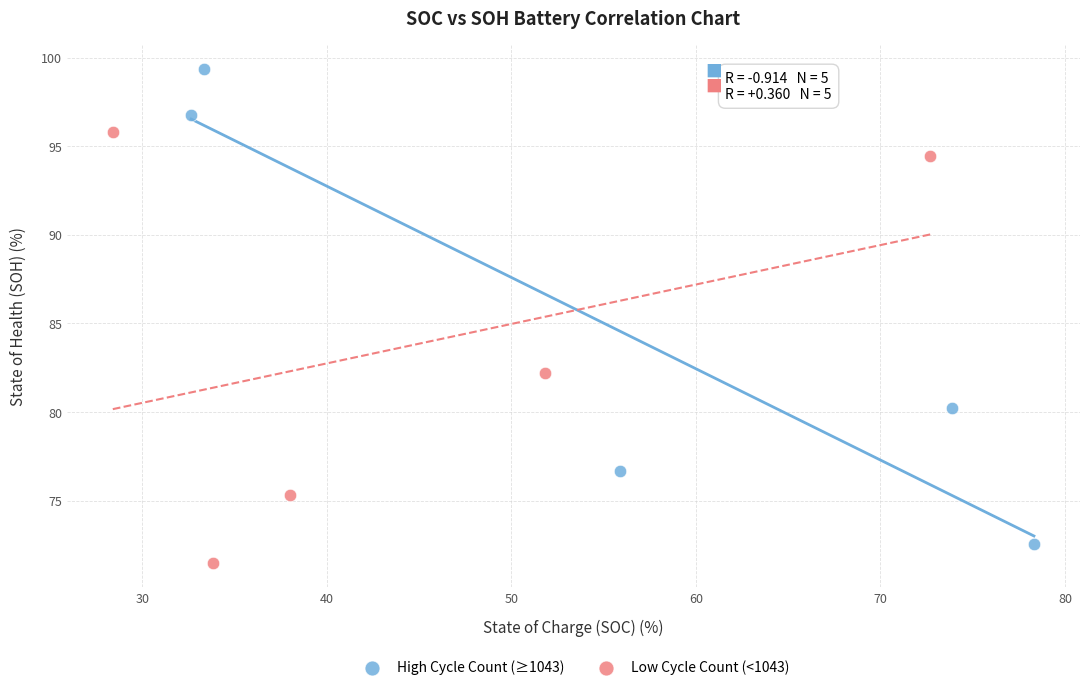

Which series reaches the minimum Y coordinate?

Low Cycle Count (<1043)